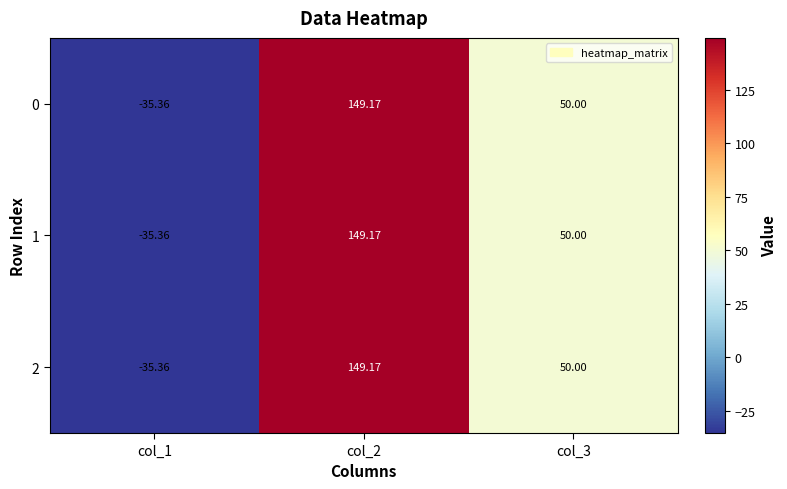

How many series are shown in this chart?

3